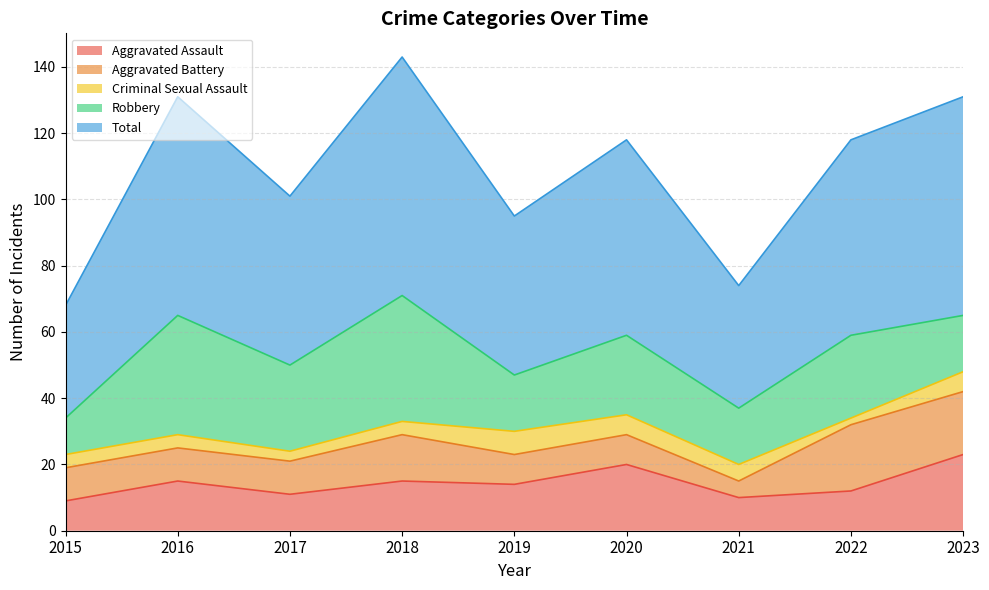

The value of Aggravated Assault at 2023 is 38. True or false?

False